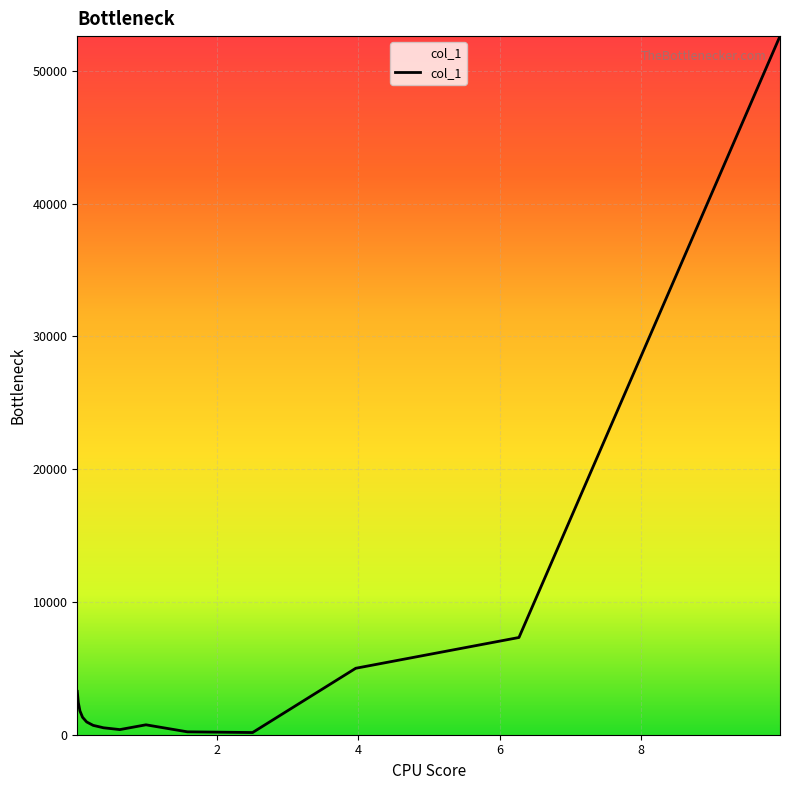

What is the greatest value displayed?

52626.2